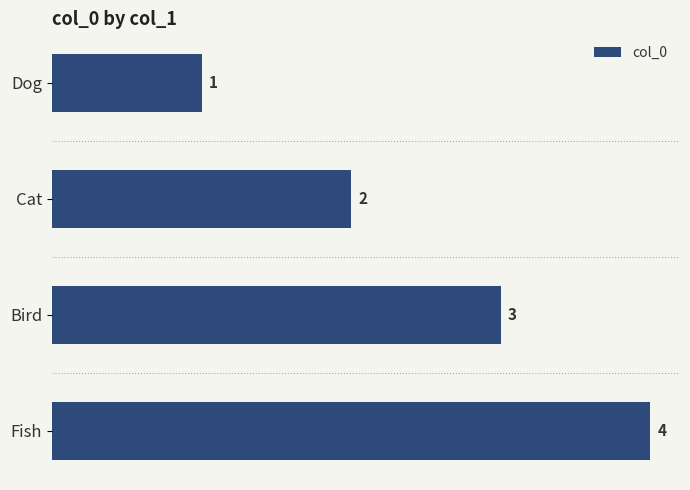

At which category does the chart reach its peak across all series?

Fish